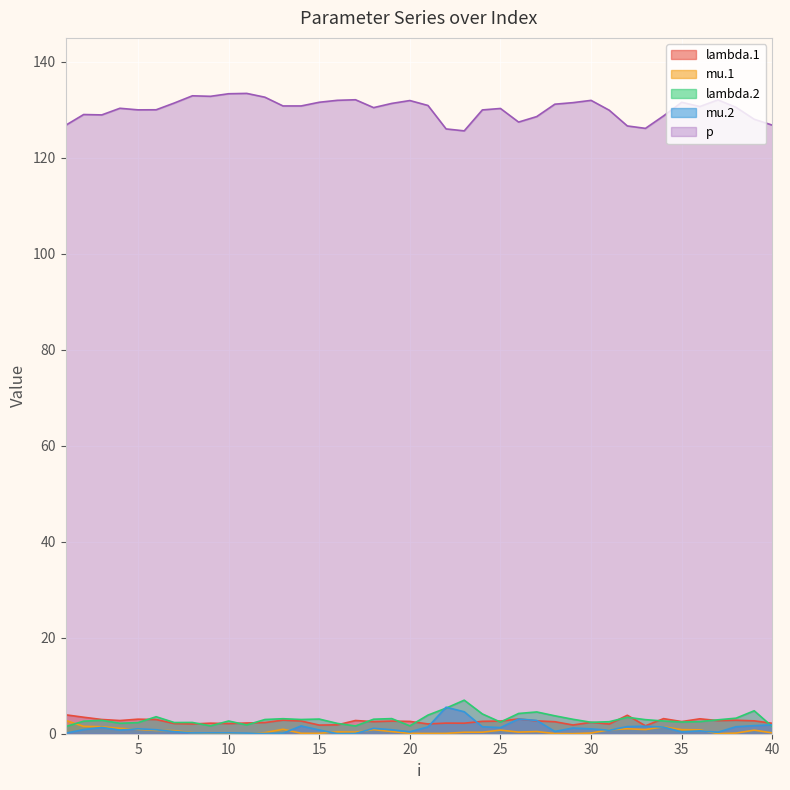

True or false: lambda.1 has a value of 4.7 at 4.

False